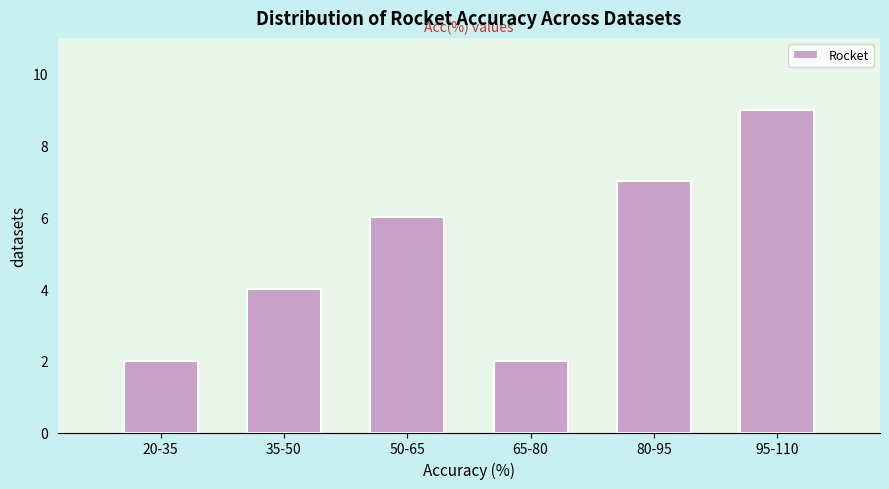

Reading left to right, extract all data points from this chart.

2	4	6	2	7	9